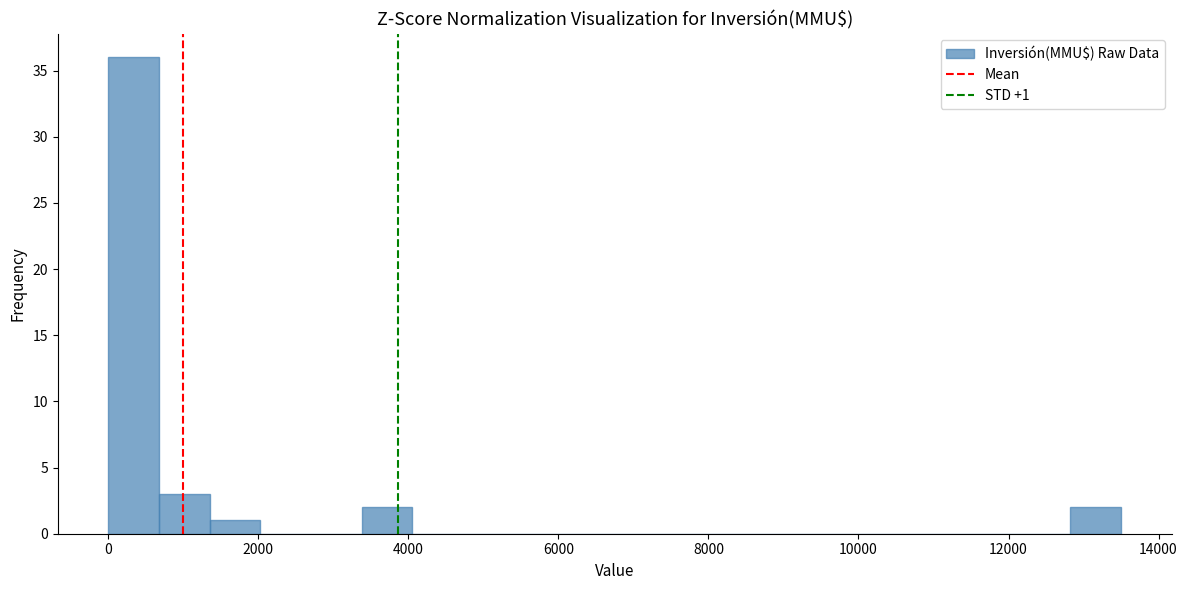

Read against the x-axis, roughly where is the centre of the tallest bar?

400